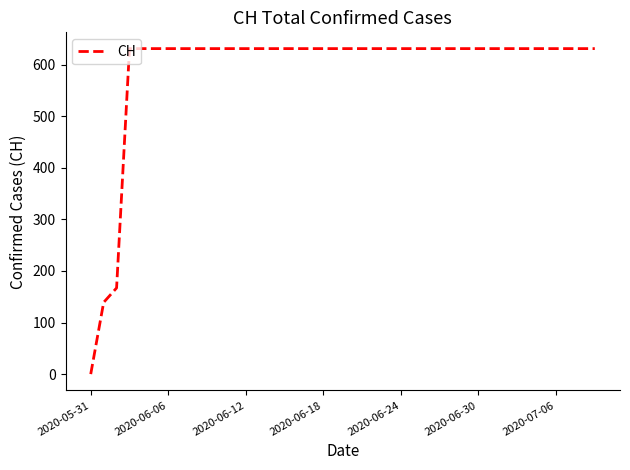

What is the maximum value shown in the chart?

631